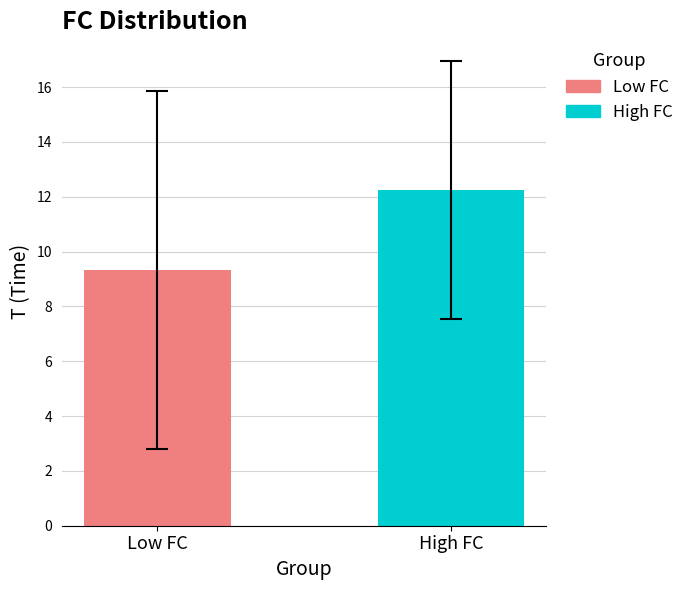

Which series has the largest range (max minus min)?

Low FC